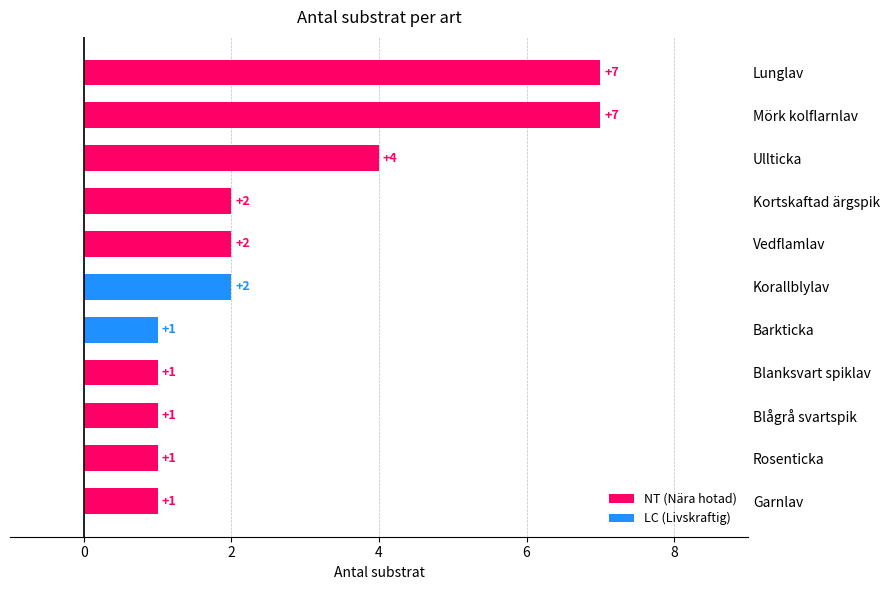

What is the difference between the maximum and minimum values?

6